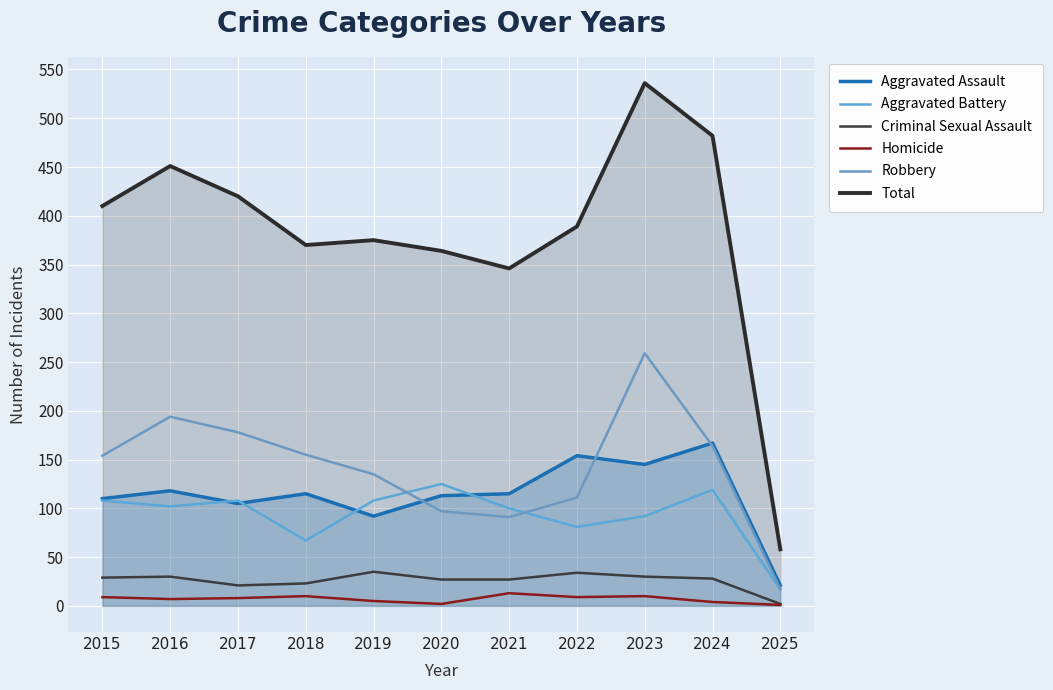

At which category is the sum across all series the highest?

2023